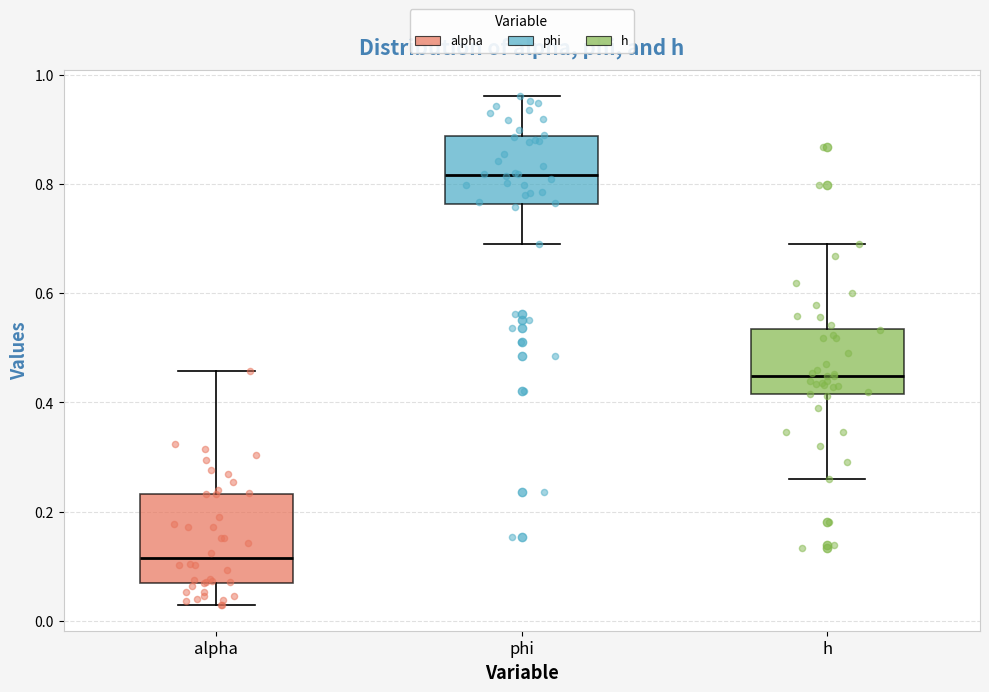

Where does the lower whisker of the box for phi end on the y-axis? The values are not printed on the chart, so give them approximately, as read against the axis.

0.70